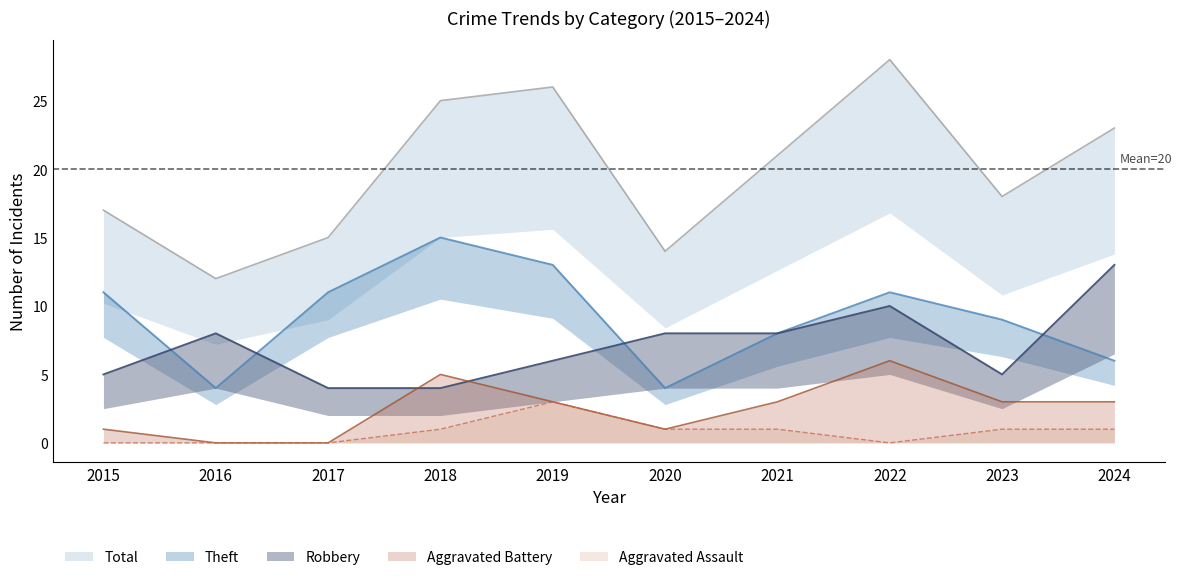

Reading left to right, list all the values displayed in this chart.

Robbery: 5	8	4	4	6	8	8	10	5	13
Theft: 11	4	11	15	13	4	8	11	9	6
Total: 17	12	15	25	26	14	21	28	18	23
Aggravated Battery: 1	0	0	5	3	1	3	6	3	3
Aggravated Assault: 0	0	0	1	3	1	1	0	1	1